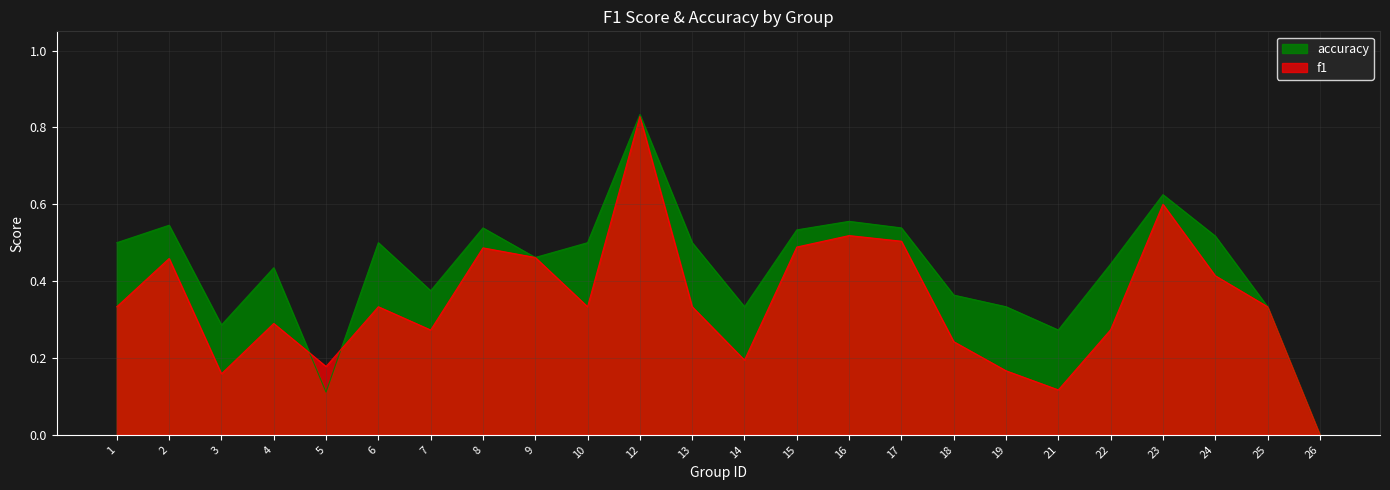

Where is f1 nearest to the value 0?

26